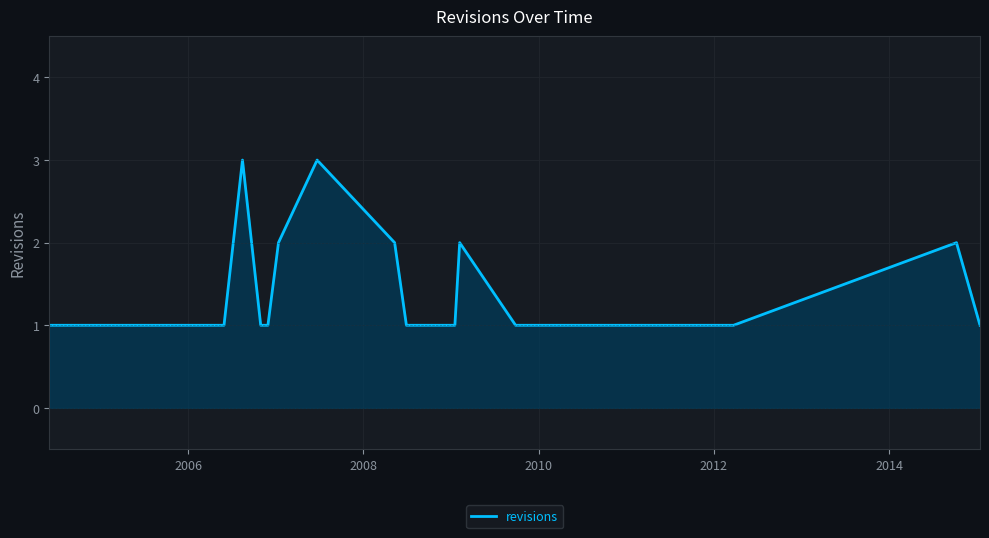

What is the greatest value displayed?

3